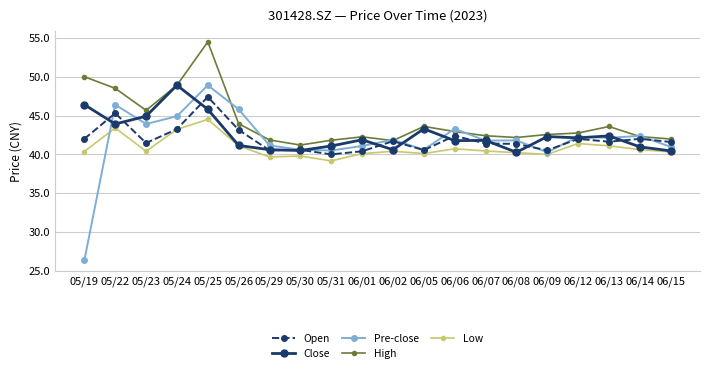

Between 05/24 and 06/13, which series saw the biggest shift?

Close